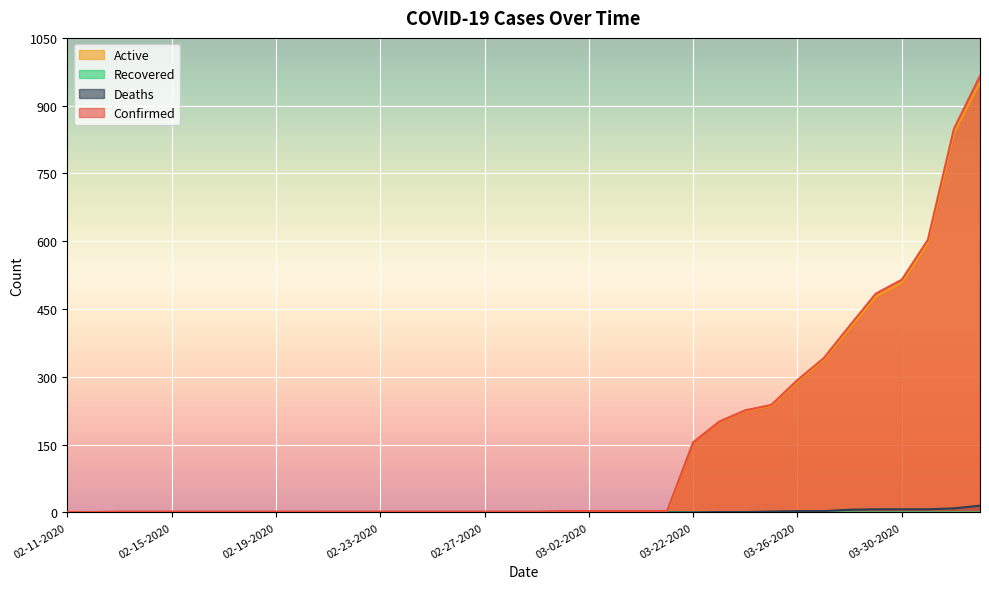

At which label does Deaths reach its minimum?

02-11-2020